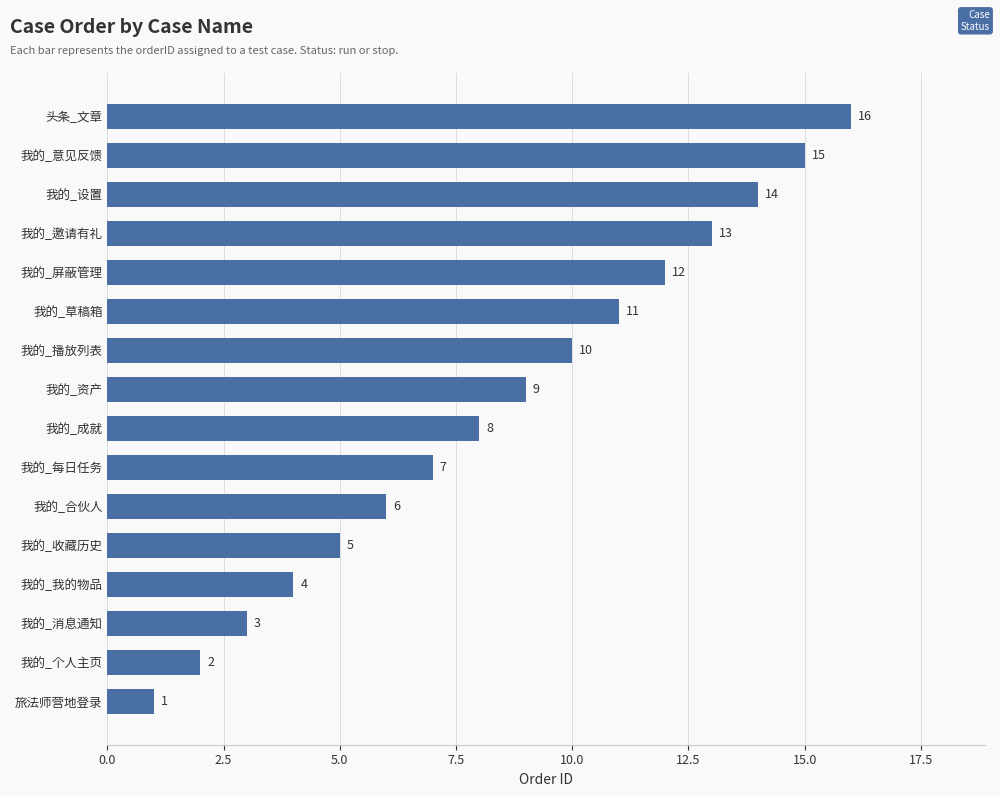

What is the difference between the second highest and minimum values?

14